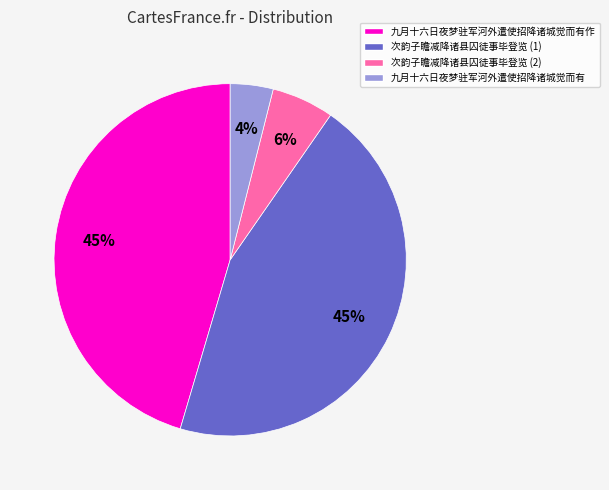

Between 次韵子瞻减降诸县囚徒事毕登览 (2) and 九月十六日夜梦驻军河外遣使招降诸城觉而有作, which is larger?

九月十六日夜梦驻军河外遣使招降诸城觉而有作